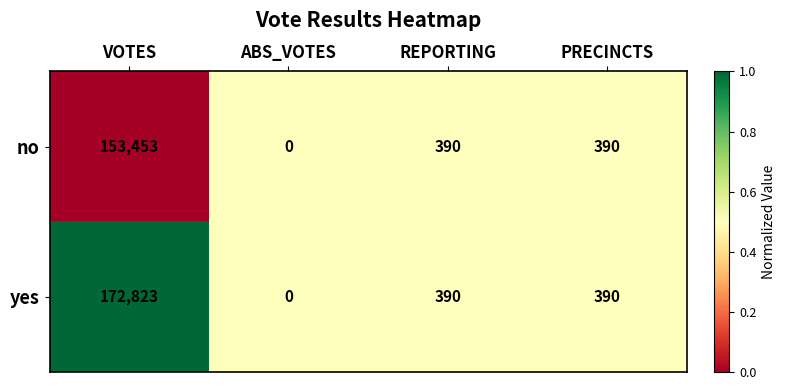

At which category does the chart reach its peak across all series?

VOTES